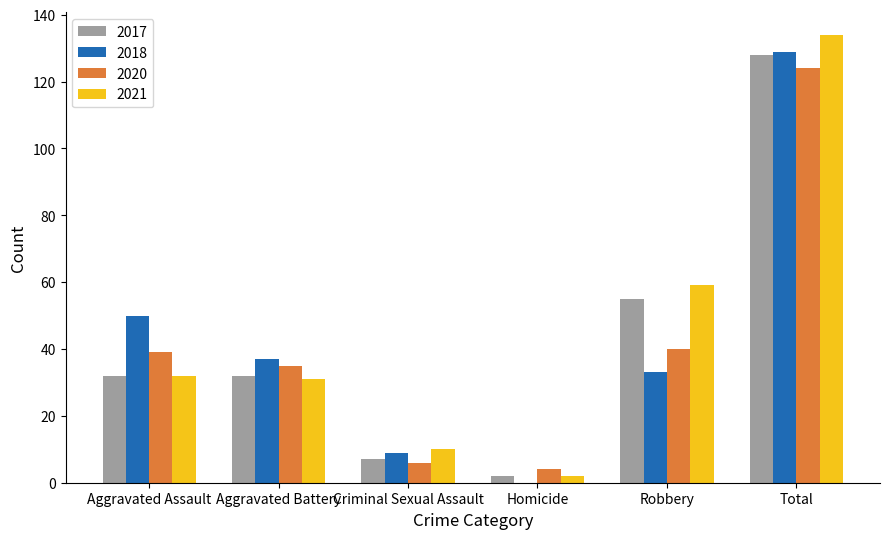

The value of 2021 at Criminal Sexual Assault is 17. True or false?

False